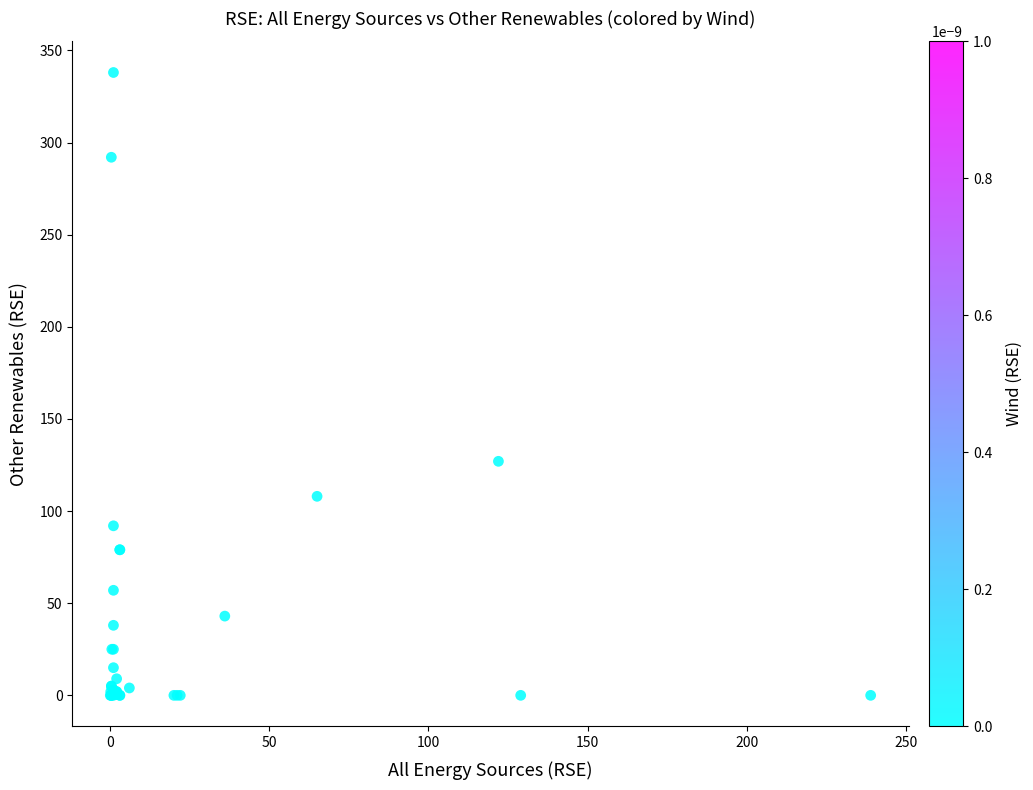

What Y value in the scatter plot is closest to 169?

127.0